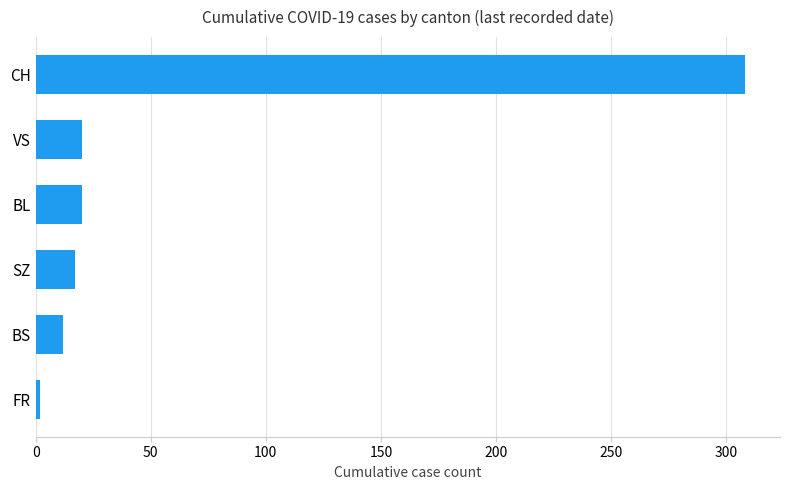

Reading bottom to top, what are all the values shown in this chart?

2	12	17	20	20	308